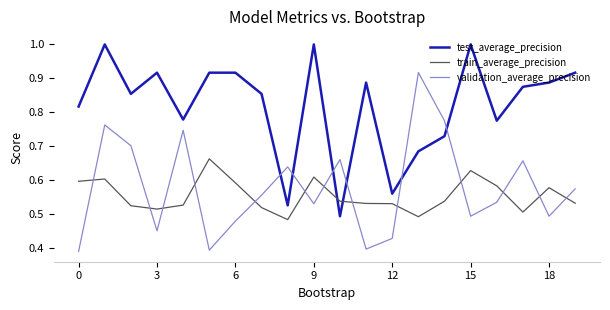

True or false: test_average_precision has more than 0 points higher than both neighbors.

True